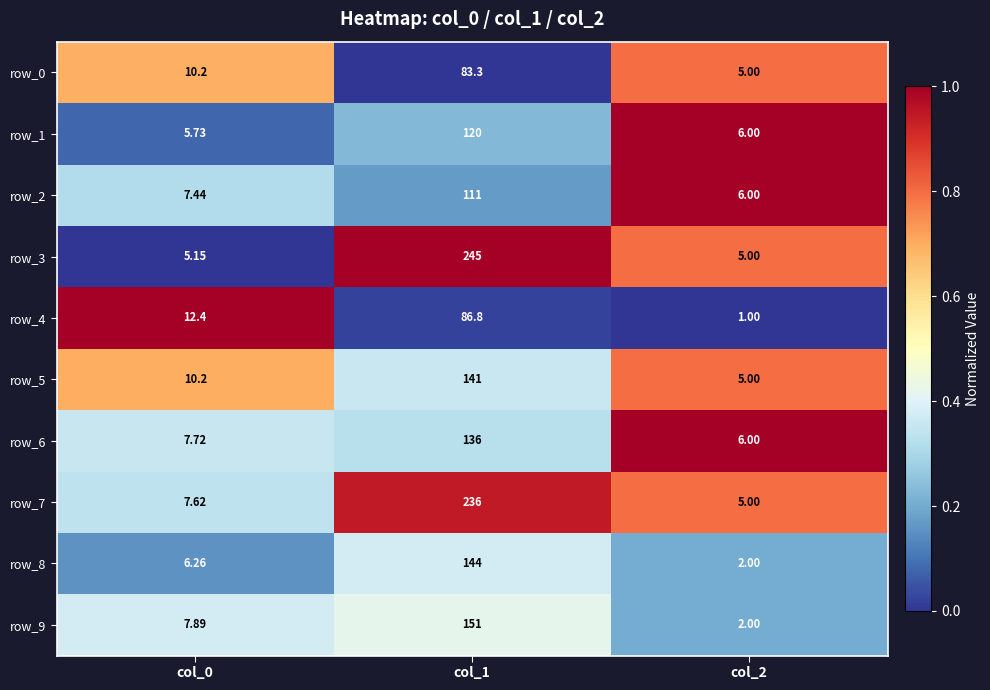

Is the value of row_6 at col_1 greater than the value of row_3 at col_1?

No